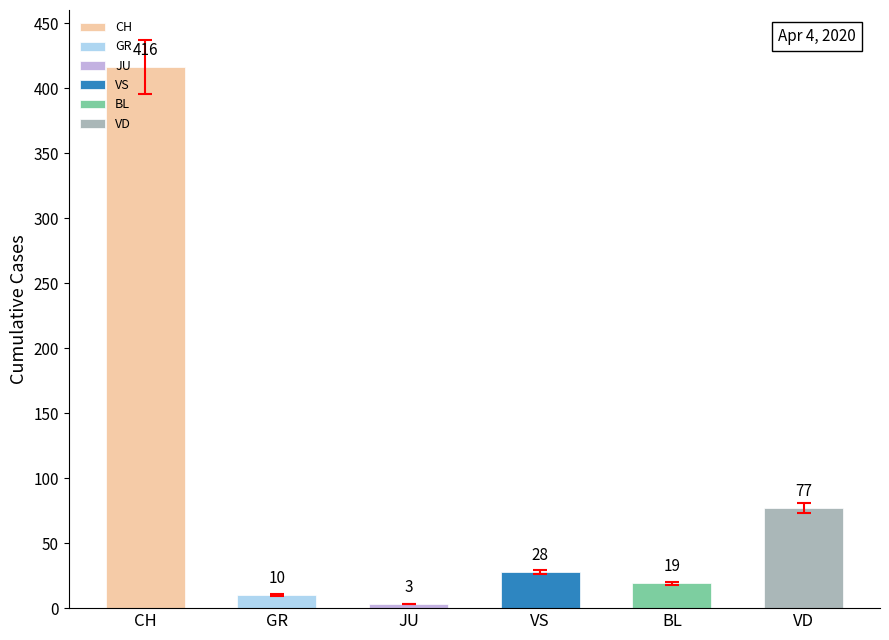

Are the bars horizontal?

No